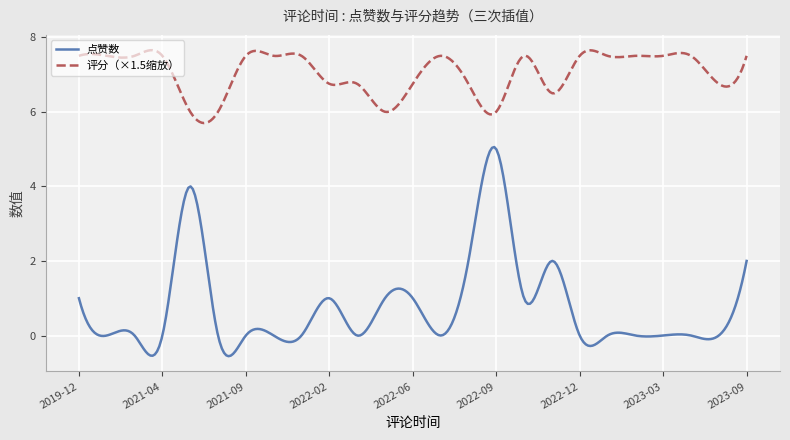

How many distinct data groups are displayed?

2